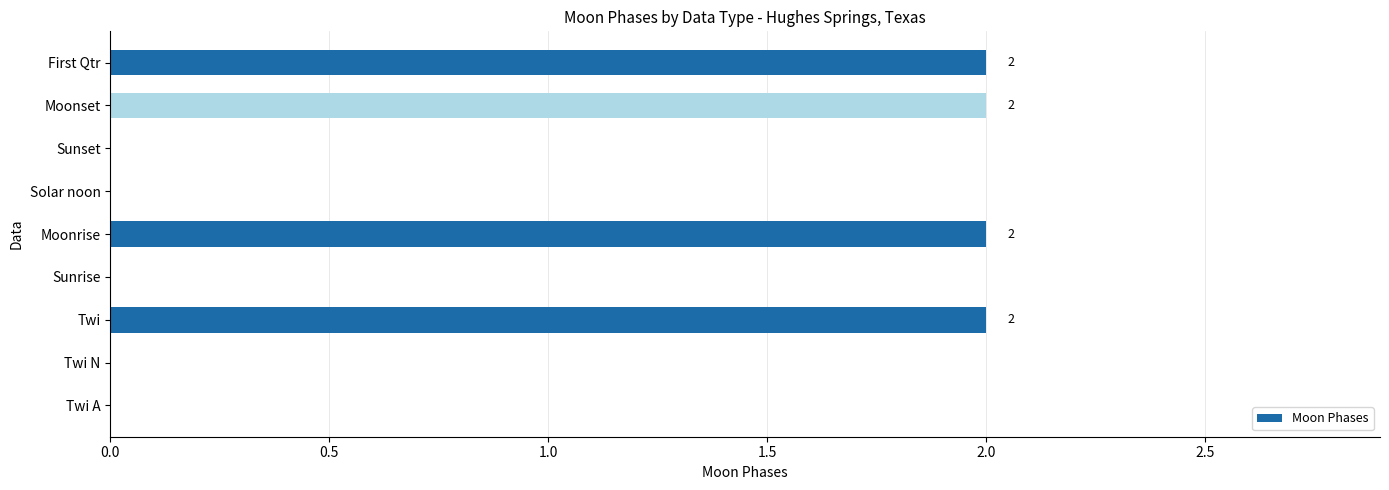

What is the change in value from Twi N to Twi?

+2